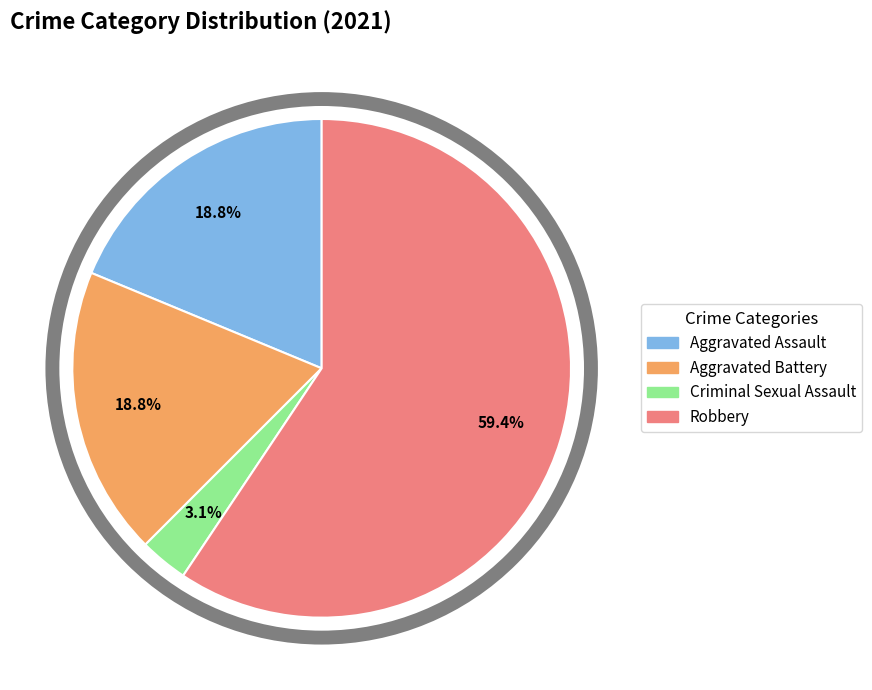

To the nearest percent, what is the difference between the largest and smallest slice percentages?

56%